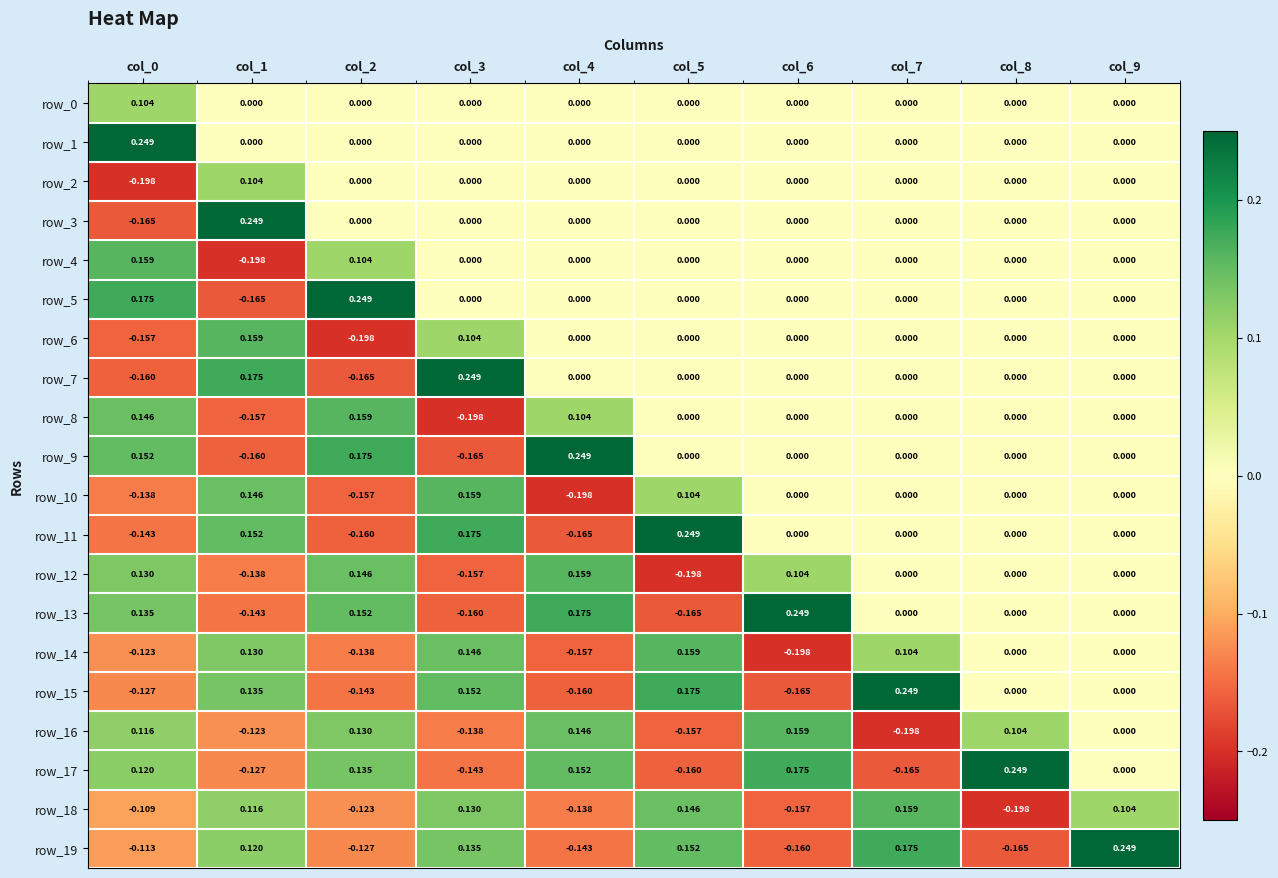

Is the value of row_5 at col_7 greater than the value of row_0 at col_0?

No